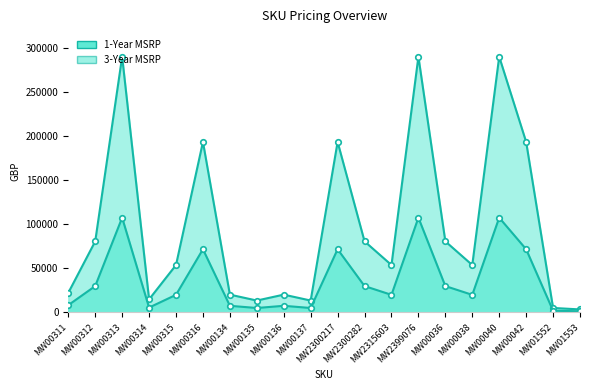

True or false: 1-Year MSRP and 3-Year MSRP intersect in this chart.

False